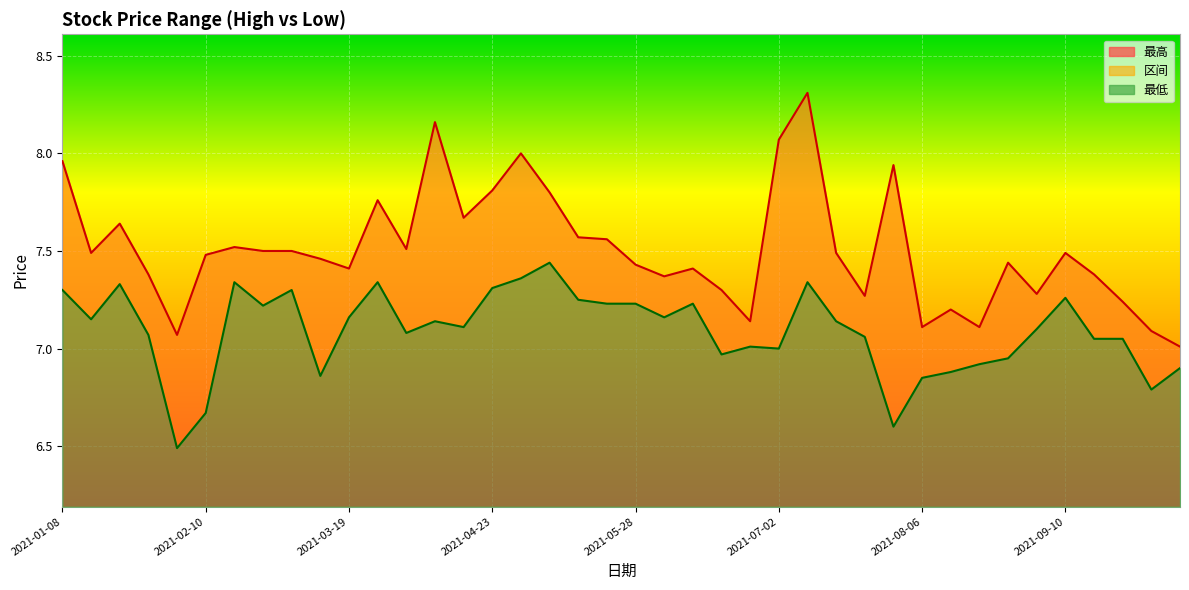

Rank the categories by 最高 value from highest to lowest.

2021-07-09, 2021-04-09, 2021-07-02, 2021-04-30, 2021-01-08, 2021-07-30, 2021-04-23, 2021-05-07, 2021-03-26, 2021-04-16, 2021-01-22, 2021-05-14, 2021-05-21, 2021-02-19, 2021-04-02, 2021-02-26, 2021-03-05, 2021-01-15, 2021-07-16, 2021-09-10, 2021-02-10, 2021-03-12, 2021-08-27, 2021-05-28, 2021-03-19, 2021-06-11, 2021-01-29, 2021-09-17, 2021-06-04, 2021-06-18, 2021-09-03, 2021-07-23, 2021-09-24, 2021-08-13, 2021-06-25, 2021-08-06, 2021-08-20, 2021-09-30, 2021-02-05, 2021-10-08